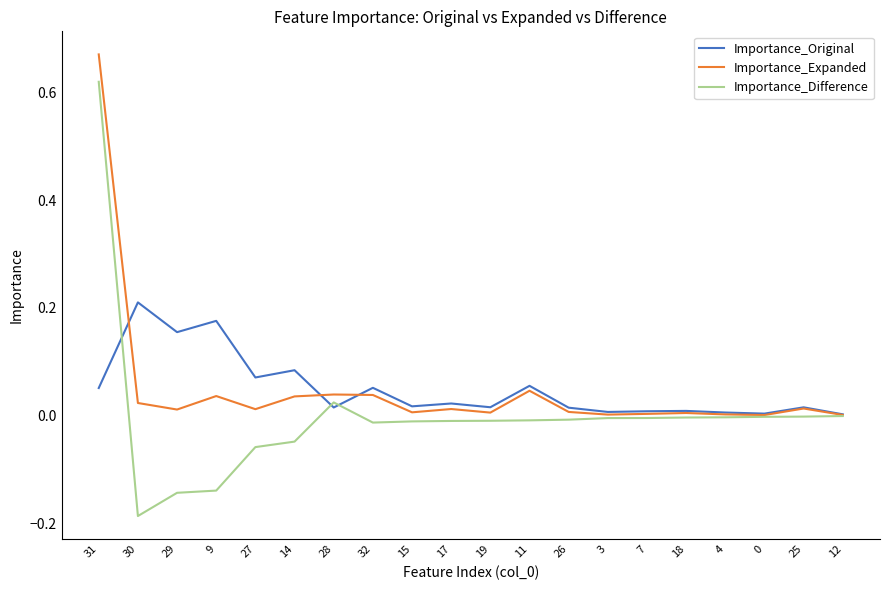

True or false: Importance_Expanded has a value of 0.0 at 28.

True